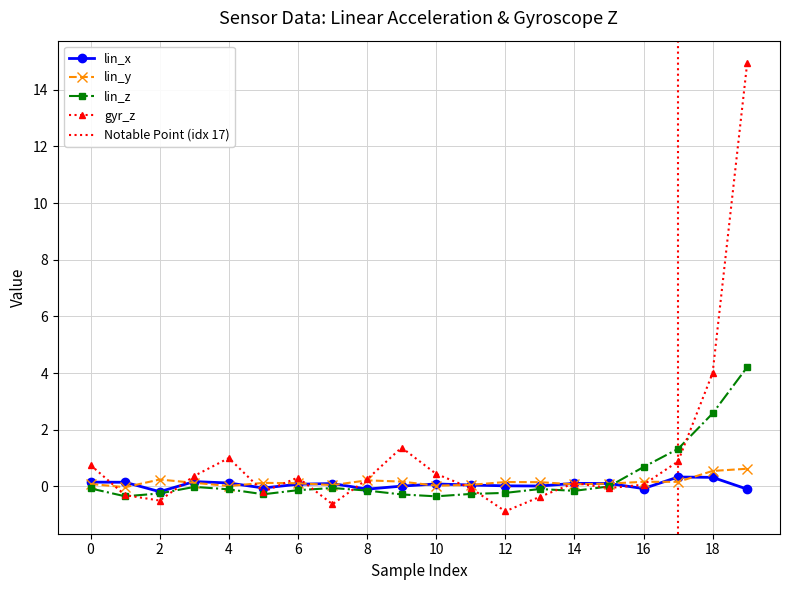

What is the highest value of the lin_x series?

0.3